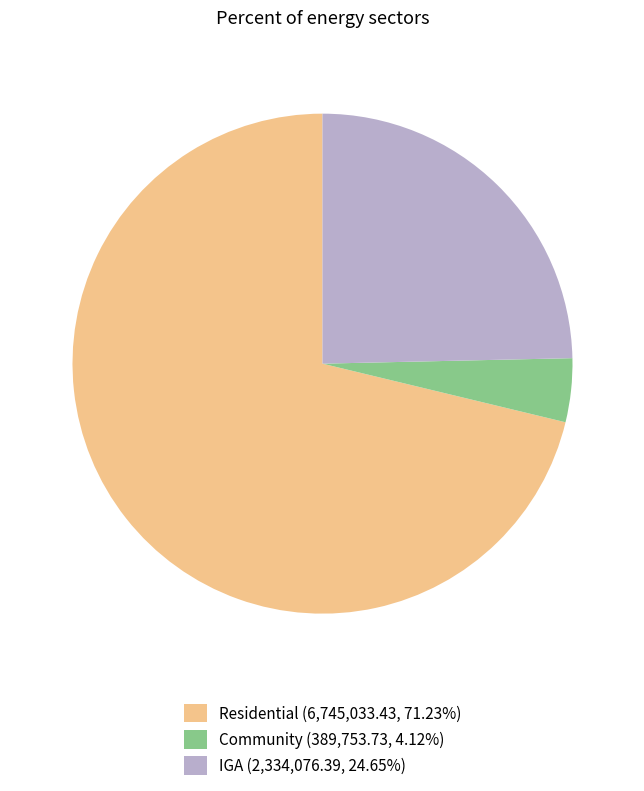

Approximately how many times larger is the value at Residential (6,745,033.43, 71.23%) compared to Community (389,753.73, 4.12%)?

17.3